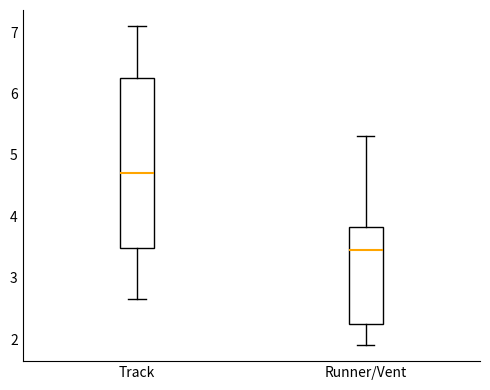

Where does the upper whisker of the box for Runner/Vent end on the y-axis? The values are not printed on the chart, so give them approximately, as read against the axis.

5.3